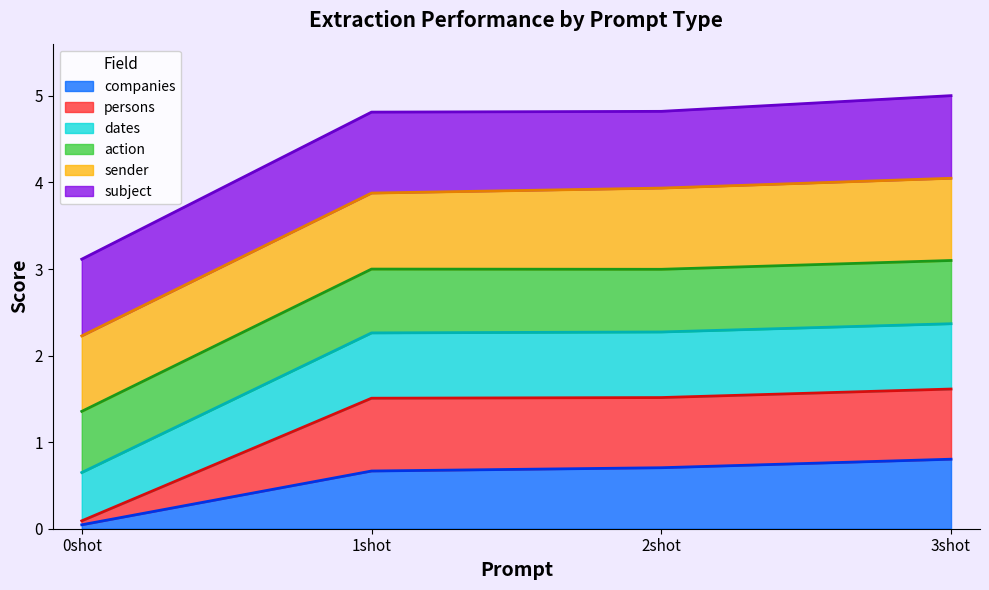

Does the chart display data point markers on the line(s)?

No